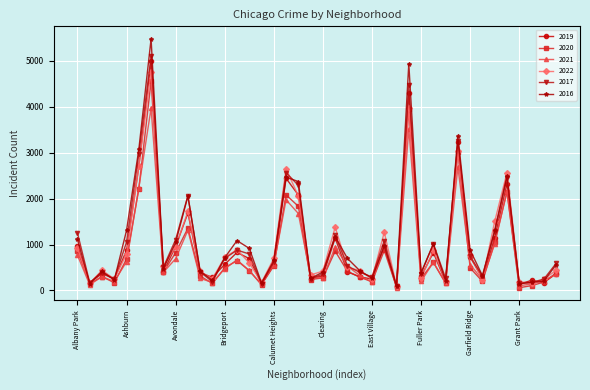

True or false: 2016 has more than 1 points higher than both neighbors.

True